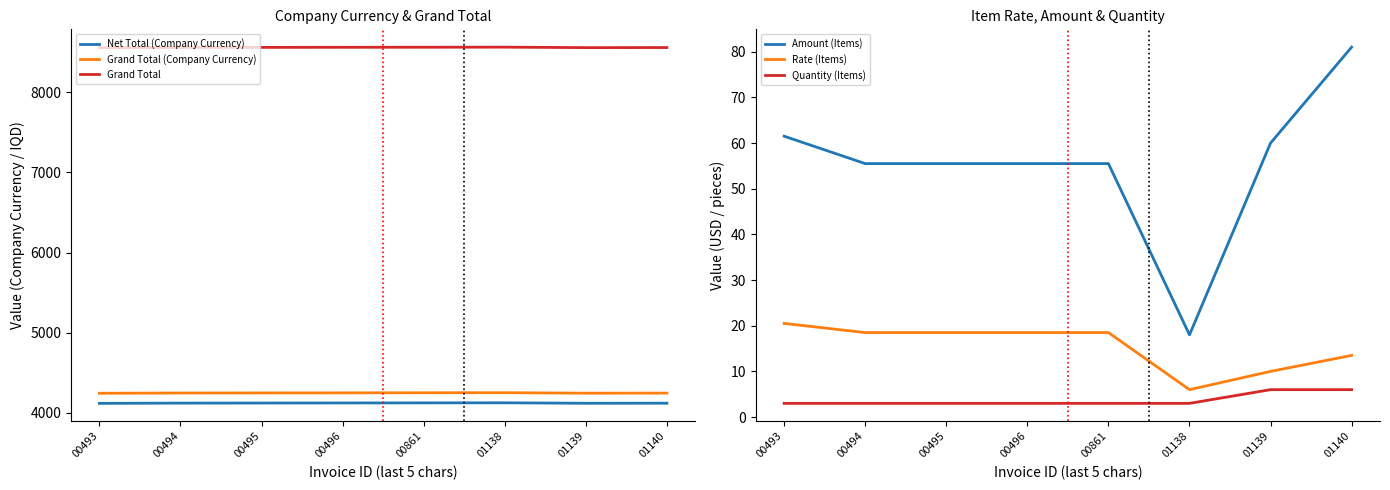

True or false: Amount (Items) and Rate (Items) cross at least once.

False